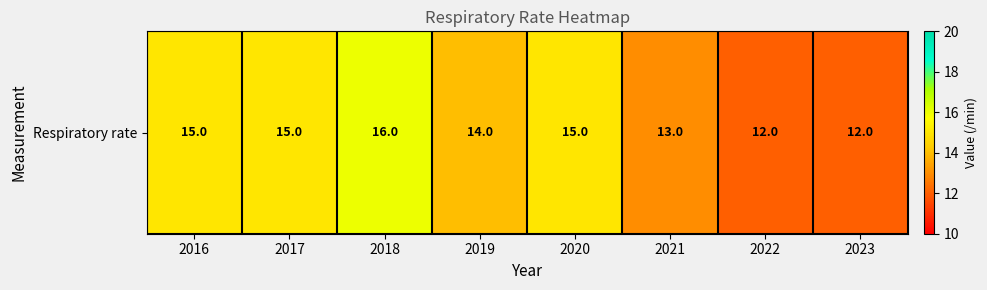

What is the average value?

14